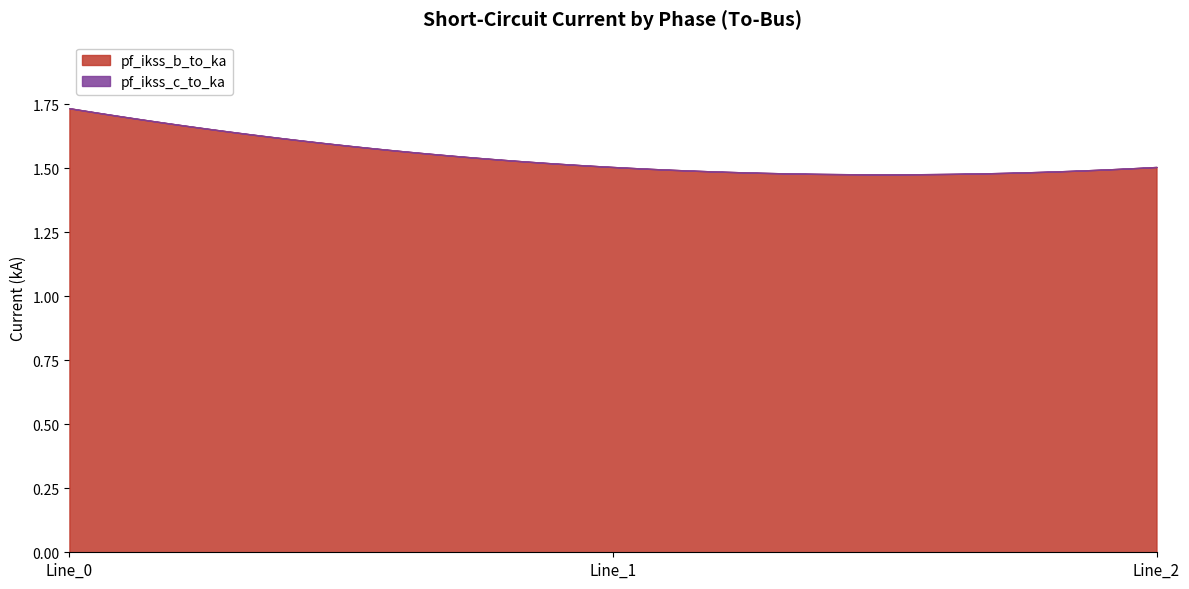

Which series changed the most between Line_1 and Line_2?

pf_ikss_b_to_ka